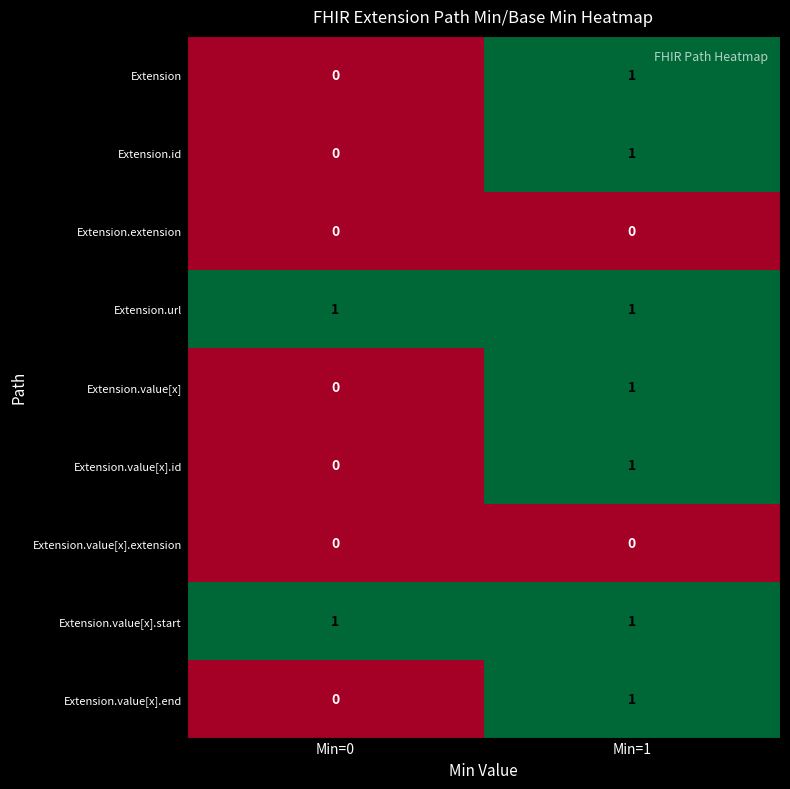

At how many categories does at least one series exceed 0?

2